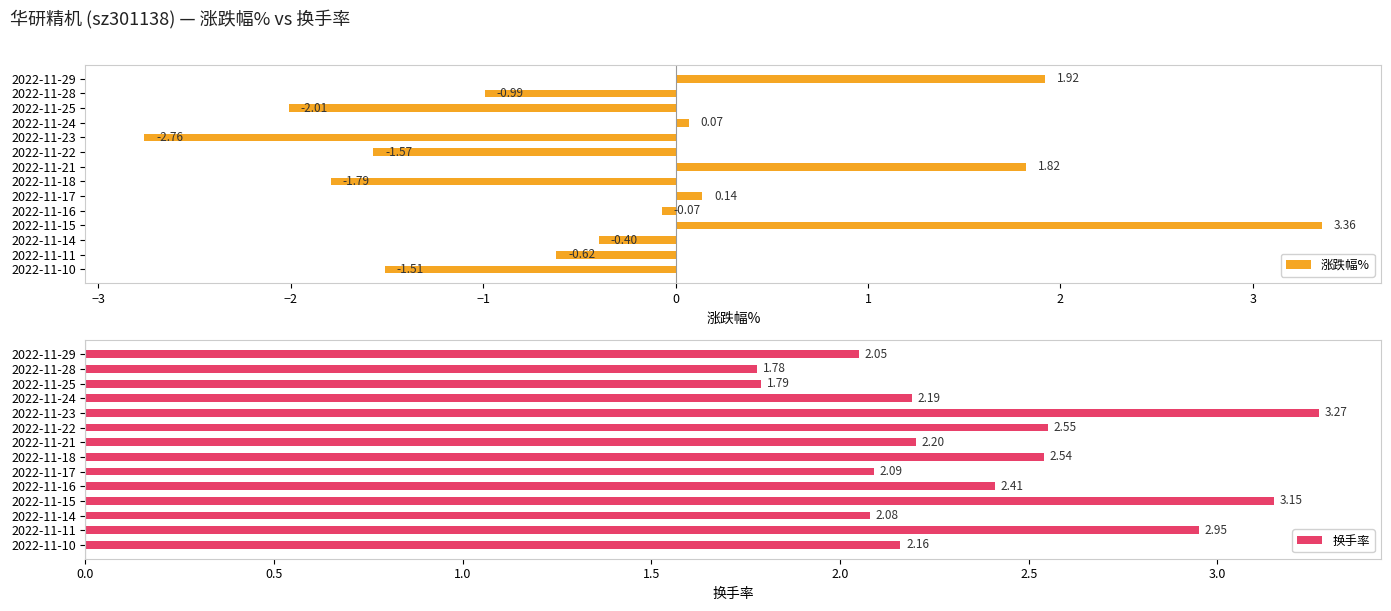

What is the average value of the 涨跌幅% series?

-0.3